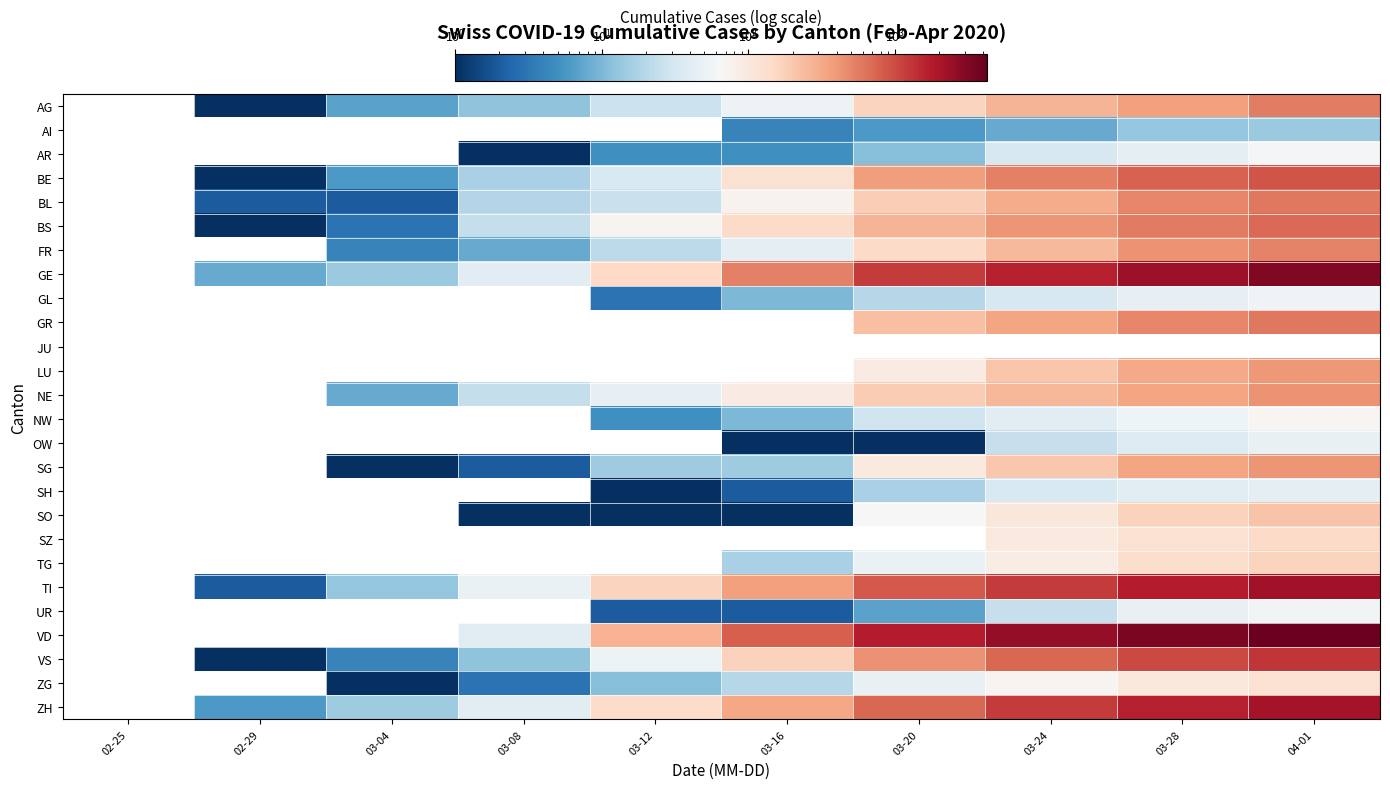

What is the greatest value displayed?

3917.0